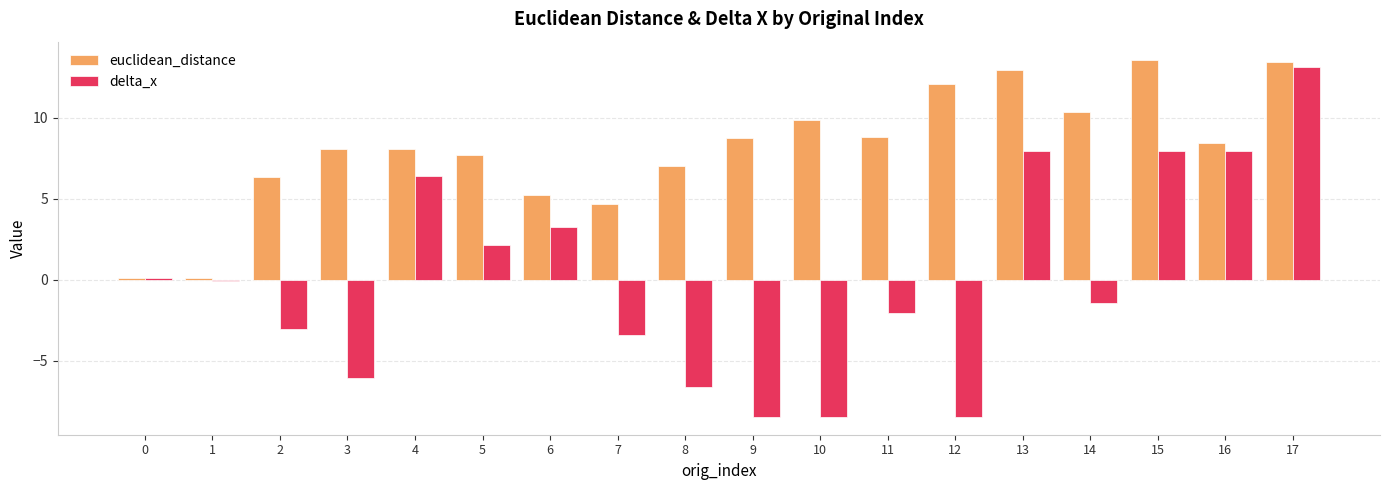

The value of euclidean_distance at 0 is 0.1. True or false?

True